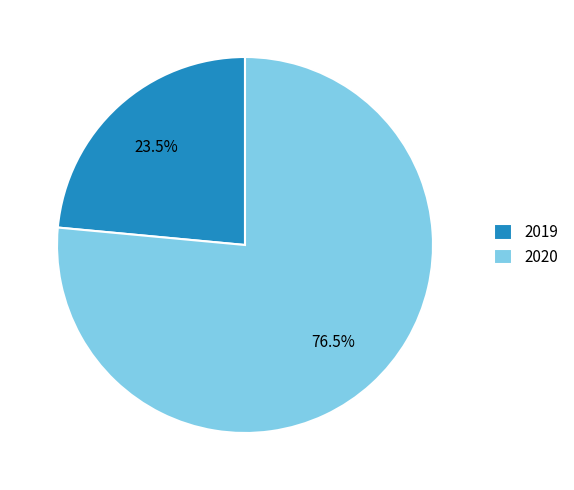

Rank the categories by value from highest to lowest.

2020, 2019